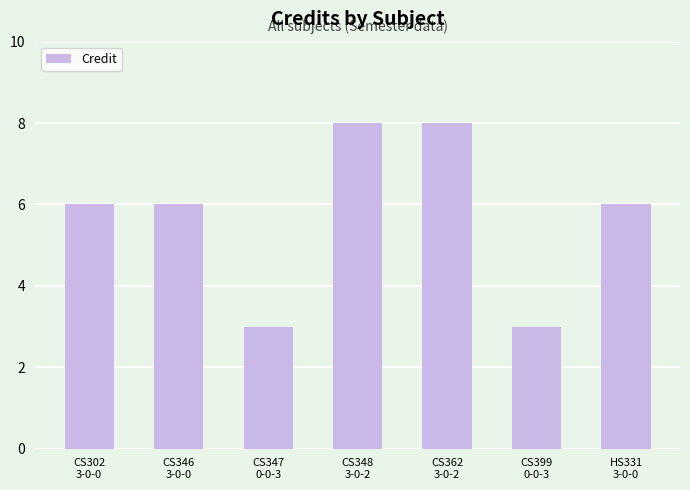

What is the value of the 4th bar from the left?

8